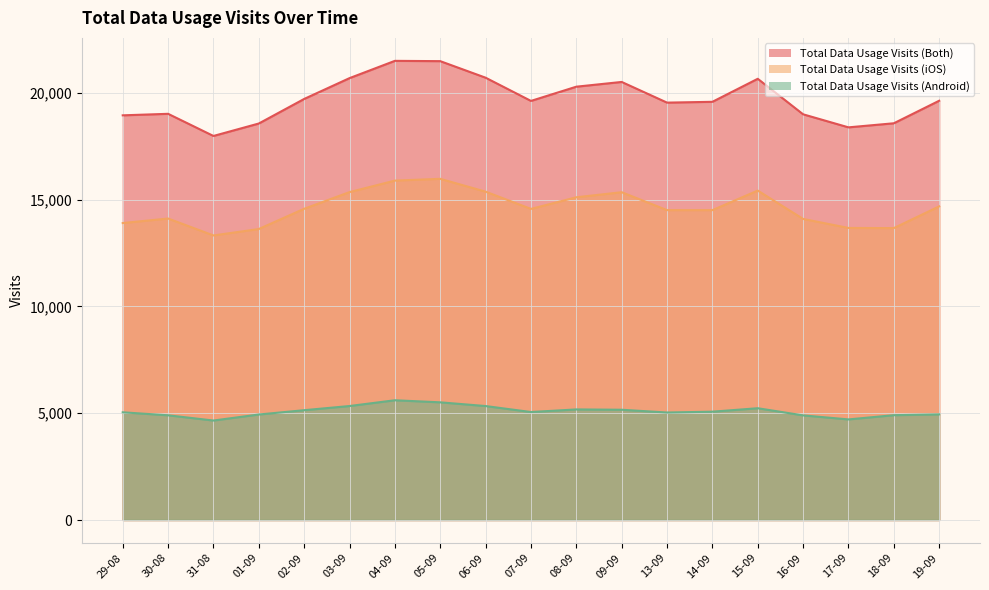

Rank the series by their maximum value, from highest to lowest.

Total Data Usage Visits (Both), Total Data Usage Visits (iOS), Total Data Usage Visits (Android)